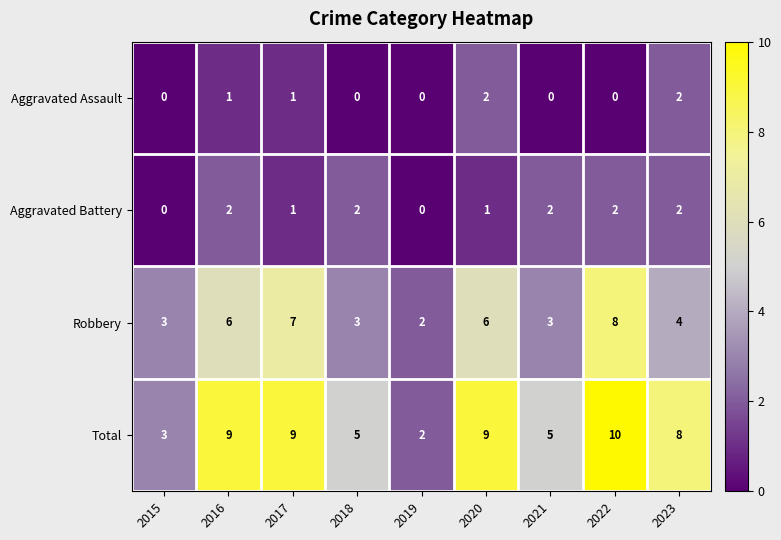

Count the number of categories in the chart.

9